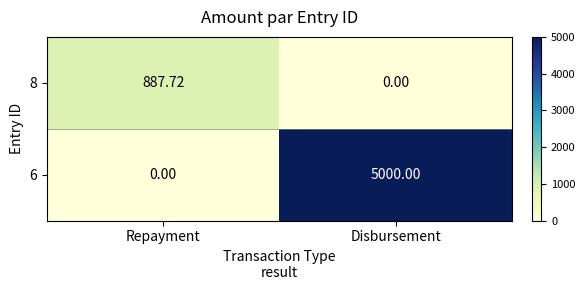

Which series has the largest total across all categories?

6